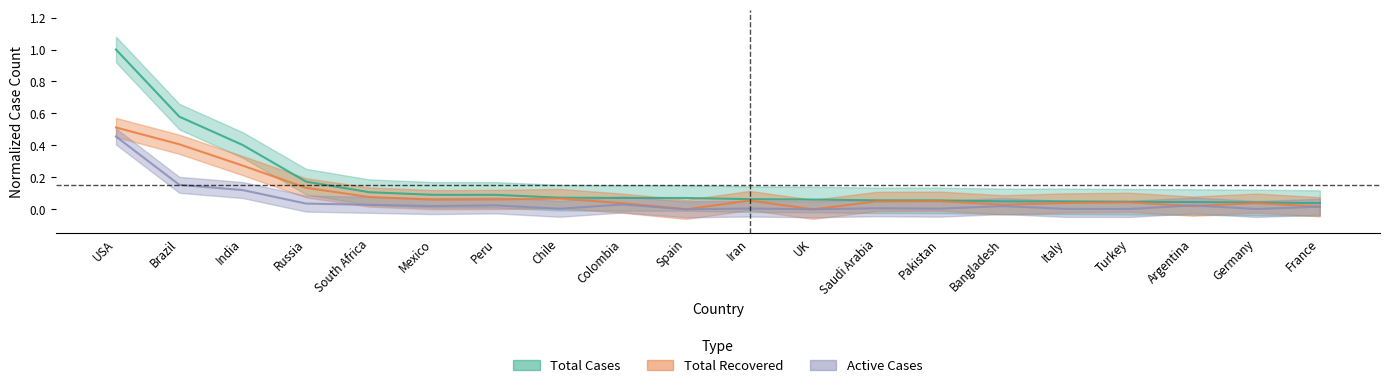

At which category is the sum across all series the highest?

USA